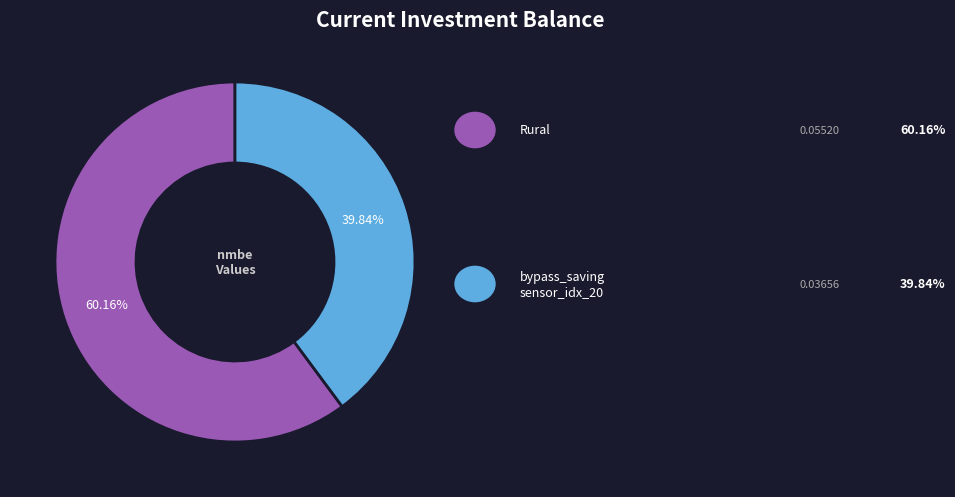

Is there a majority slice in this chart?

Yes